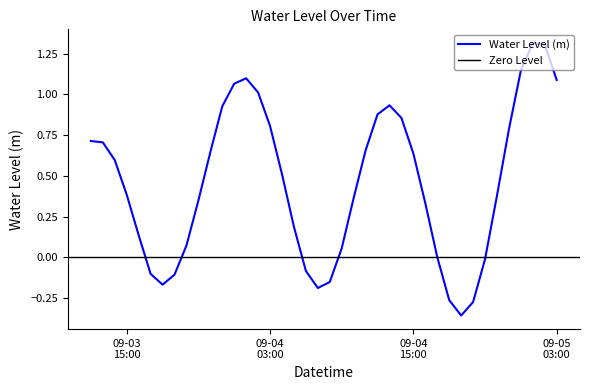

Reading left to right, extract all data points from this chart.

0.7	0.7	0.6	0.4	0.1	-0.1	-0.2	-0.1	0.1	0.3	0.6	0.9	1.1	1.1	1.0	0.8	0.5	0.2	-0.1	-0.2	-0.2	0.1	0.4	0.7	0.9	0.9	0.9	0.6	0.3	0.0	-0.3	-0.4	-0.3	-0.0	0.4	0.8	1.1	1.3	1.3	1.1